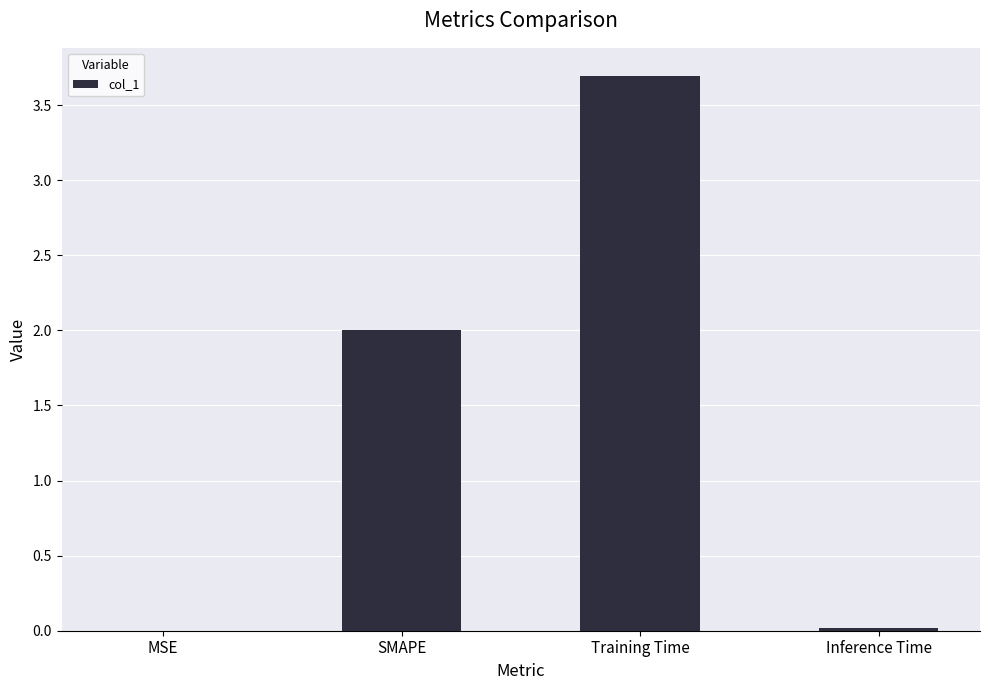

What is the maximum value shown in the chart?

3.7